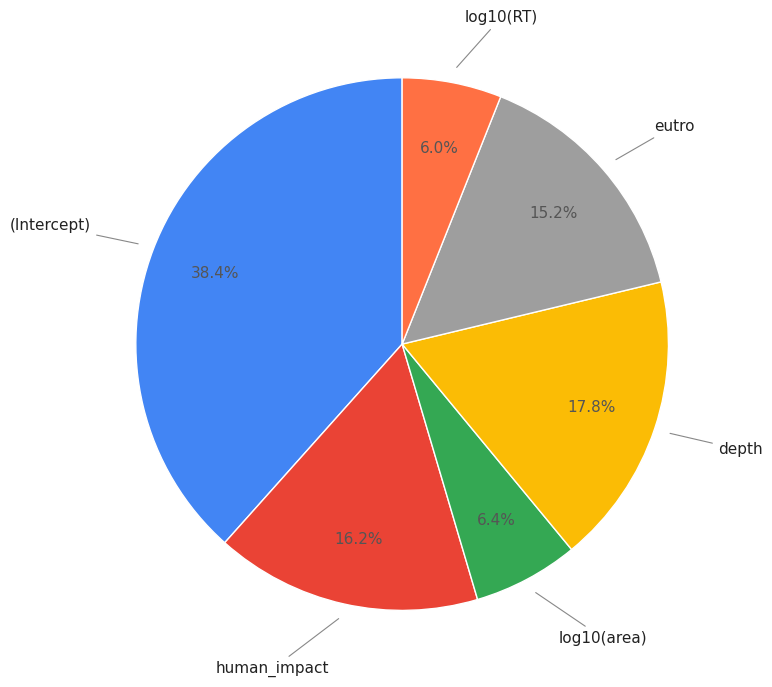

How much of the chart is everything except log10(RT)?

94.0%